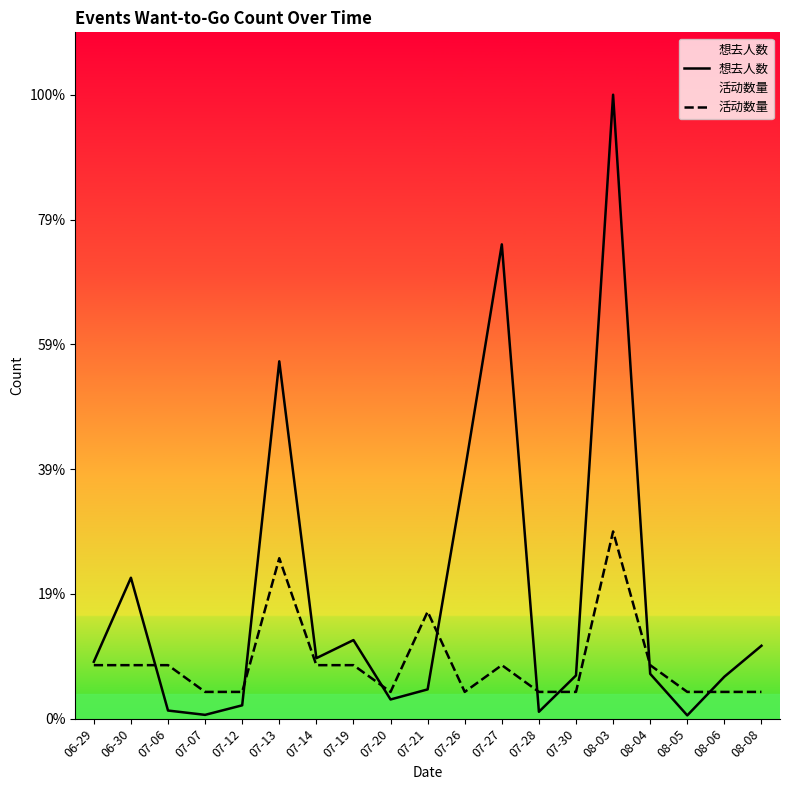

What is the total value across all series at 08-06?

763.2